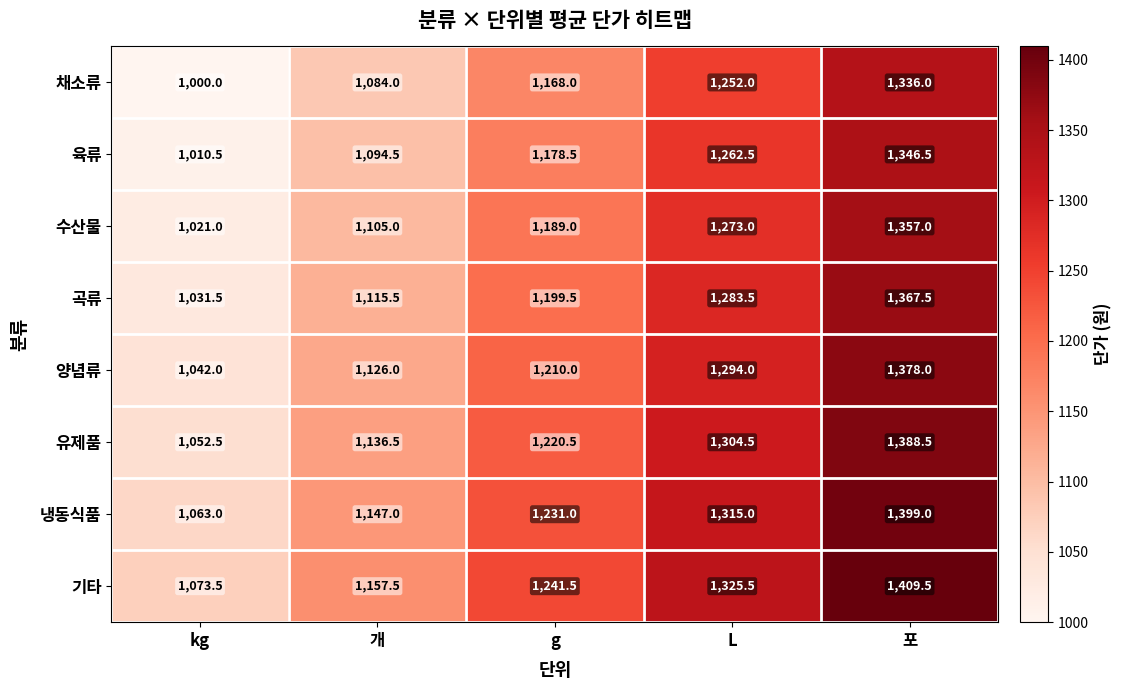

What is the difference between the maximum and minimum values in the 곡류 series?

336.0